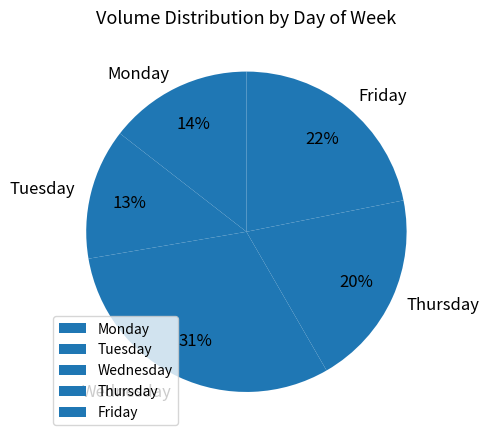

Approximately how many times larger is the value at Monday compared to Wednesday?

0.5